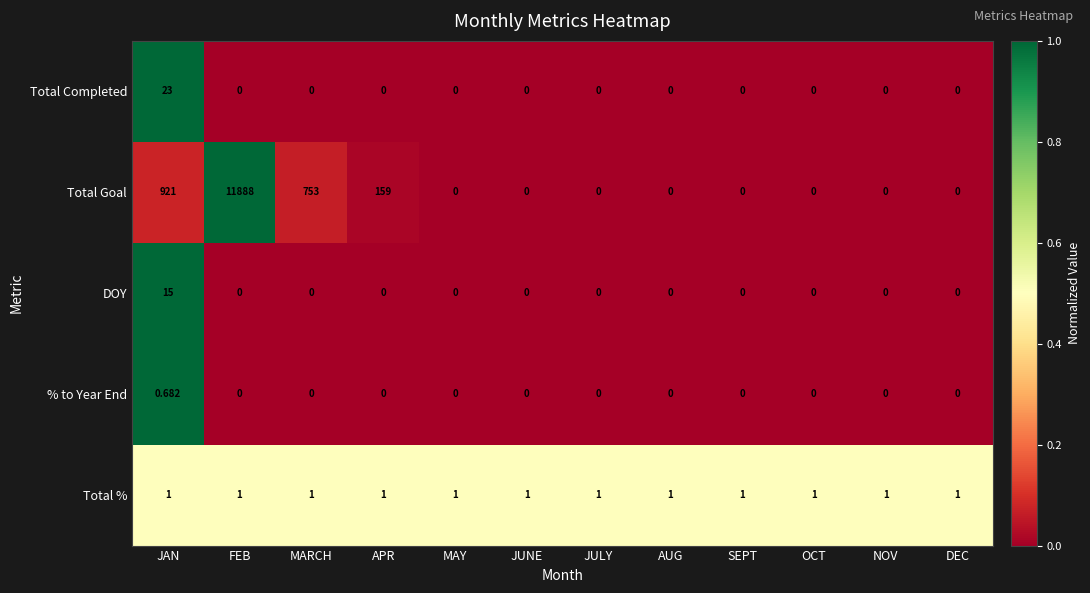

List the series in order of their peak value, lowest first.

% to Year End, Total %, DOY, Total Completed, Total Goal